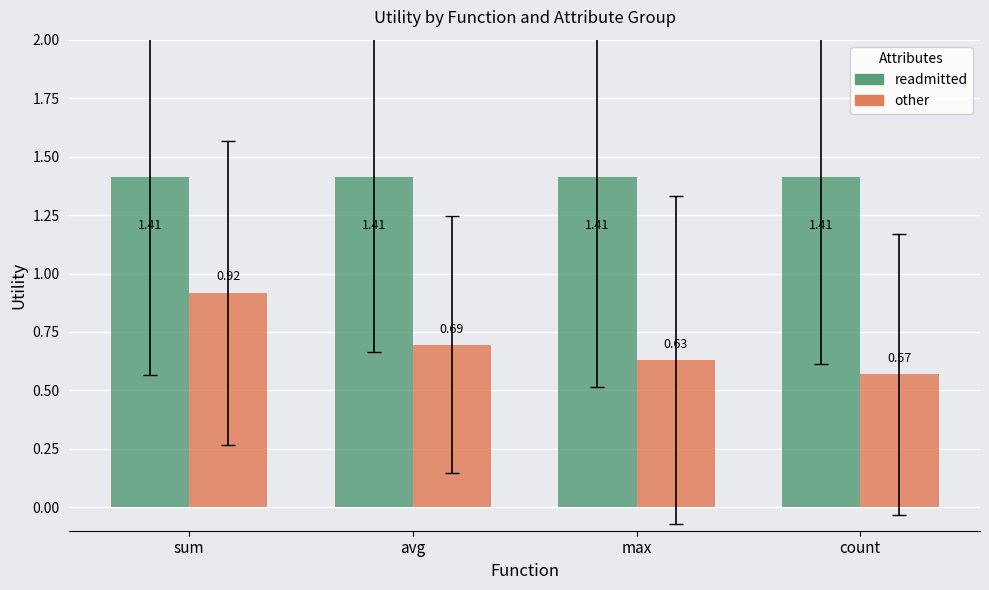

What is the label of the 4th bar from the right?

sum